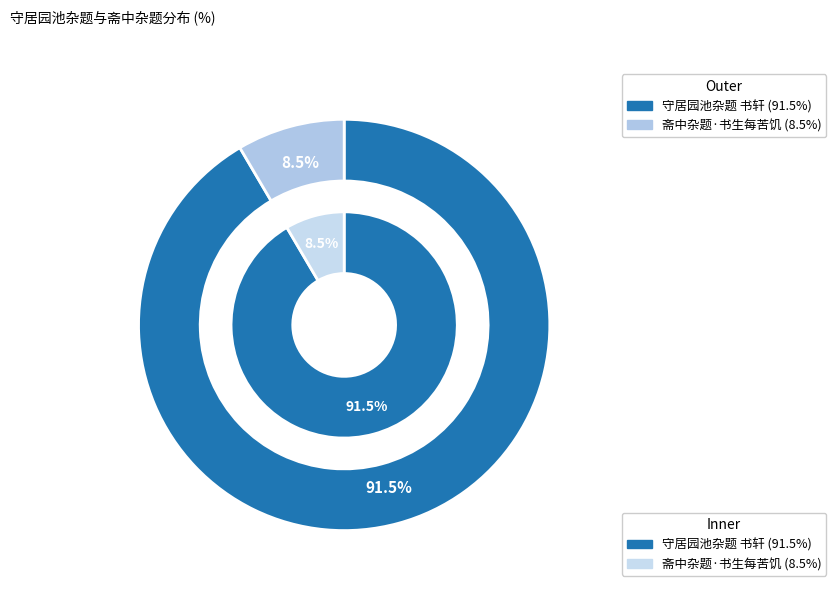

How many segments does this pie chart have?

2